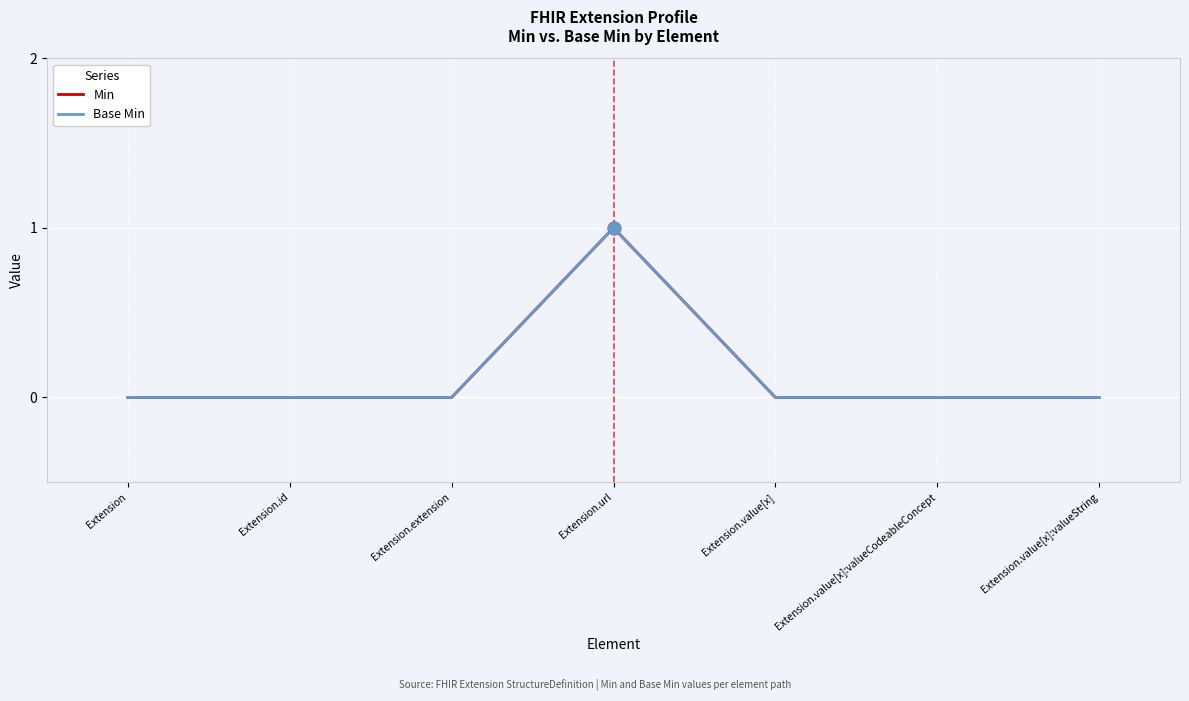

Does the chart have visible grid lines?

Yes